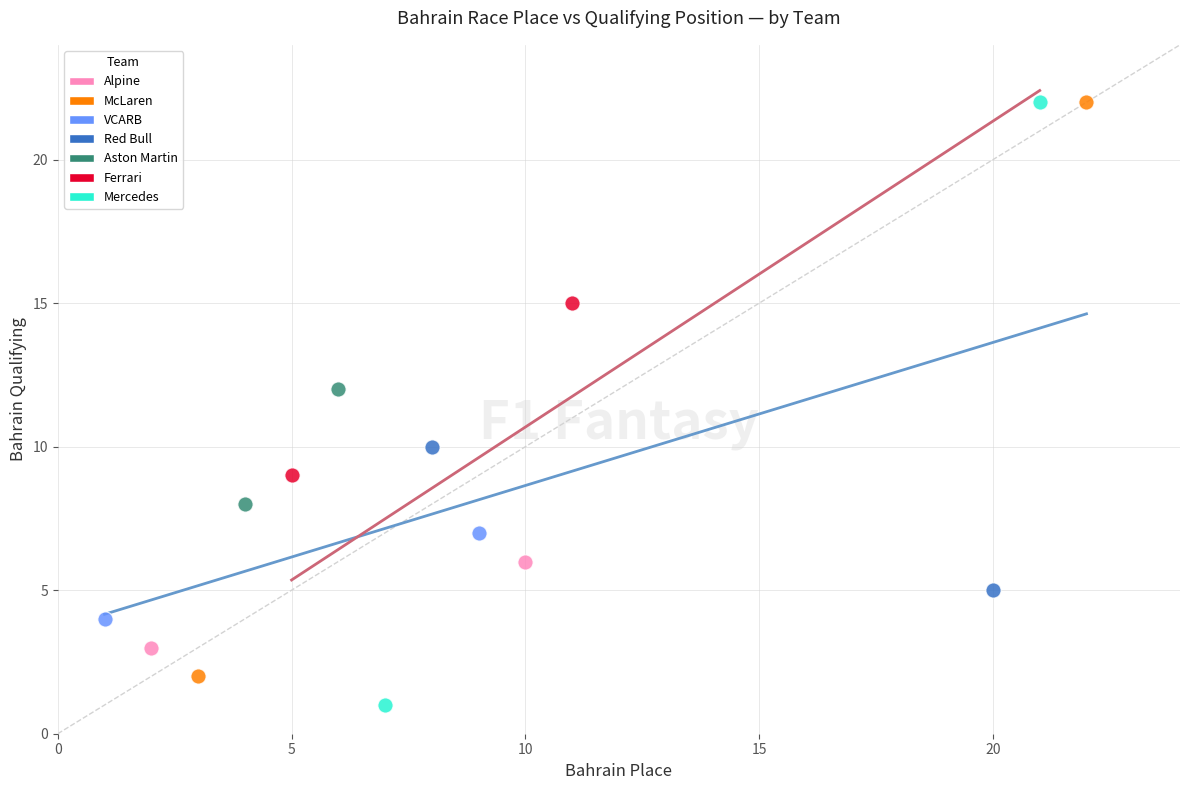

What are all the series names shown in the legend?

Alpine, McLaren, VCARB, Red Bull, Aston Martin, Ferrari, Mercedes